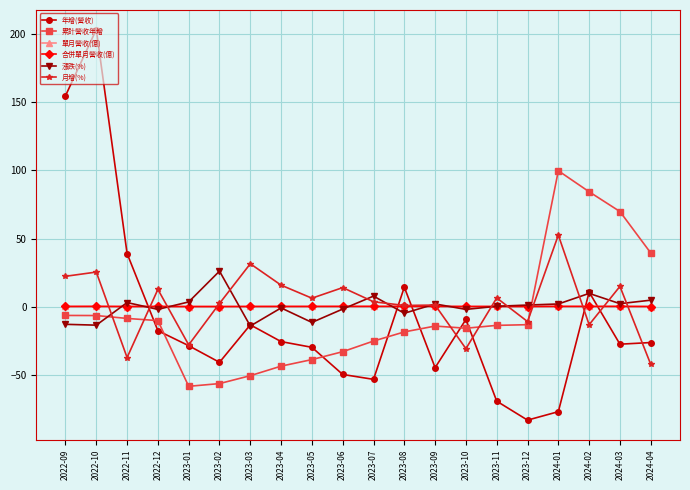

Does the chart have visible grid lines?

Yes